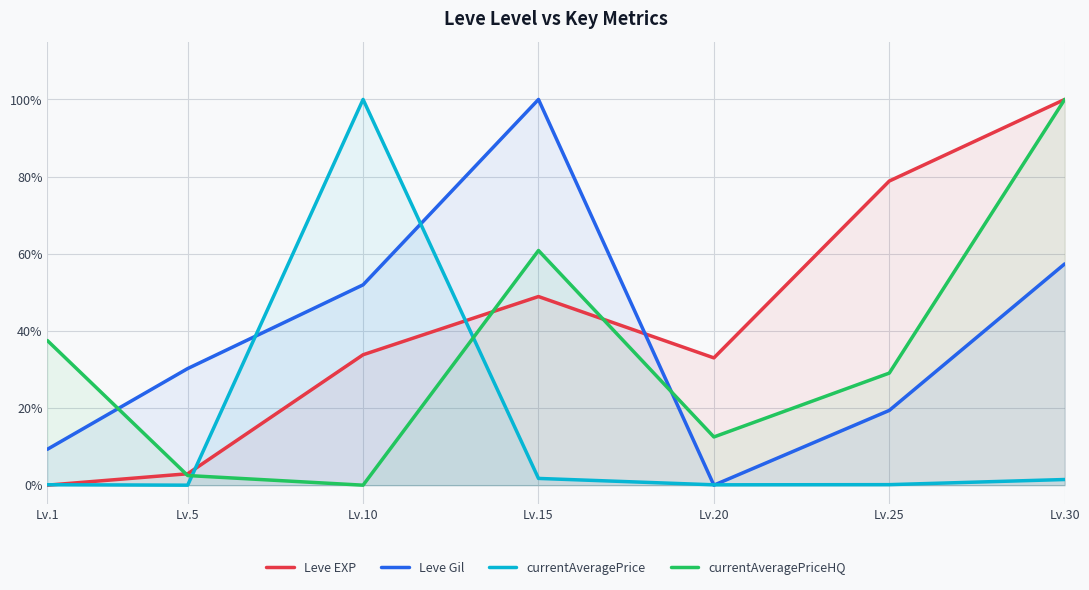

Reading right to left, list all the values displayed in this chart.

Leve EXP: Lv.30=1.0	Lv.25=0.8	Lv.20=0.3	Lv.15=0.5	Lv.10=0.3	Lv.5=0.0	Lv.1=0.0
Leve Gil: Lv.30=0.6	Lv.25=0.2	Lv.20=0.0	Lv.15=1.0	Lv.10=0.5	Lv.5=0.3	Lv.1=0.1
currentAveragePrice: Lv.30=0.0	Lv.25=0.0	Lv.20=0.0	Lv.15=0.0	Lv.10=1.0	Lv.5=0.0	Lv.1=0.0
currentAveragePriceHQ: Lv.30=1.0	Lv.25=0.3	Lv.20=0.1	Lv.15=0.6	Lv.10=0.0	Lv.5=0.0	Lv.1=0.4